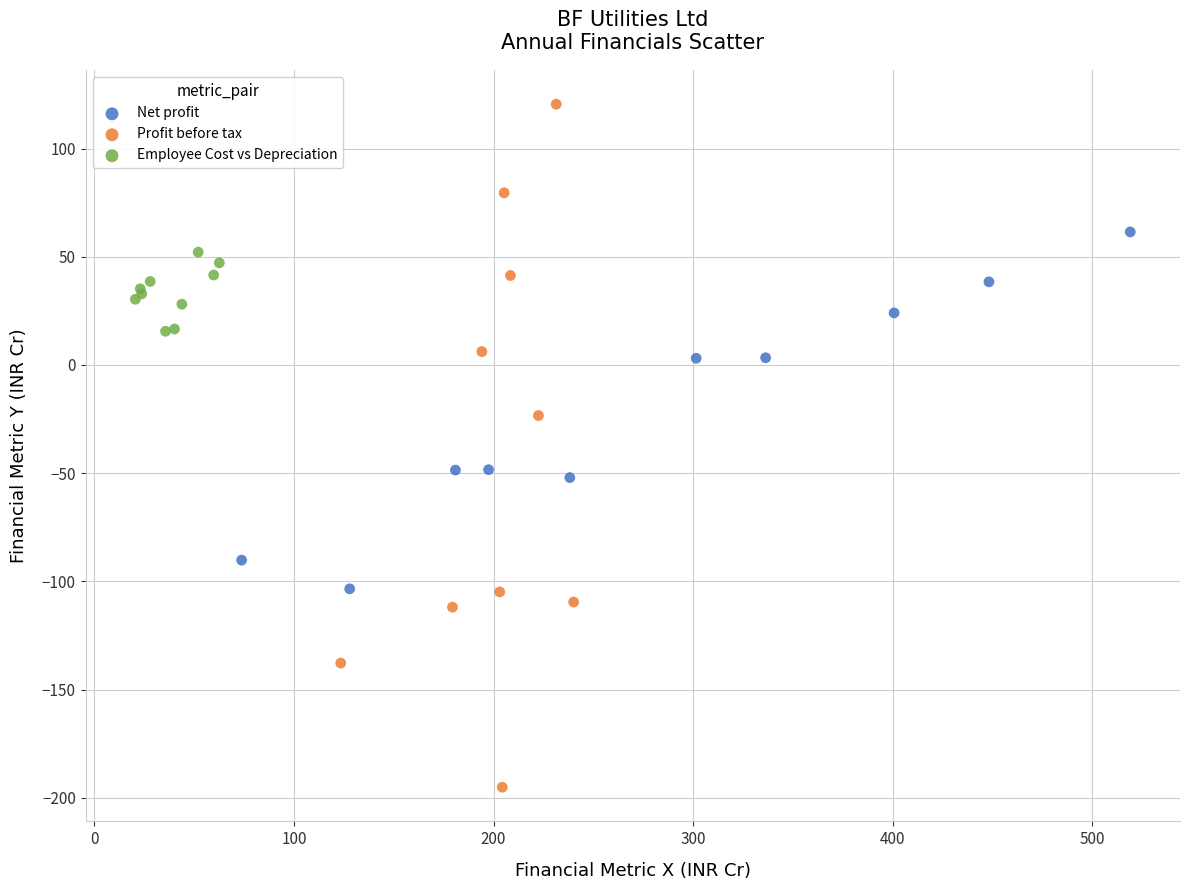

Which series reaches the maximum Y coordinate?

Profit before tax